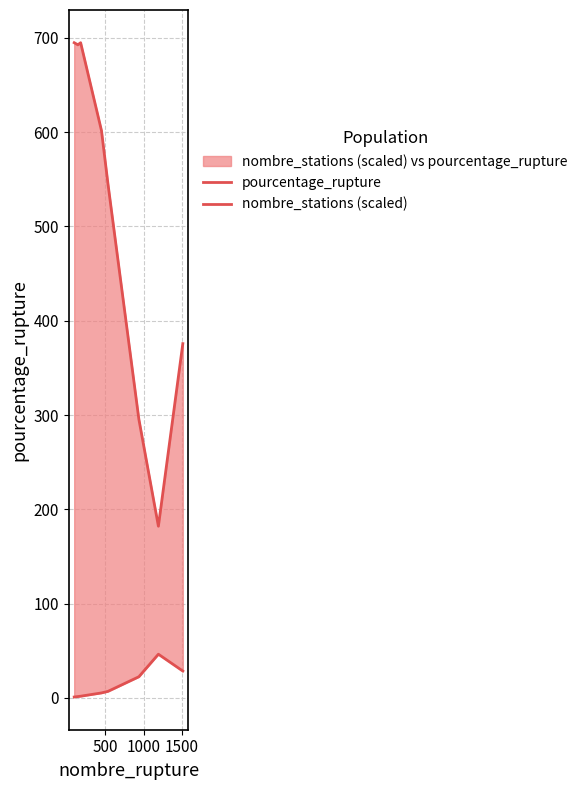

Does the chart display data point markers on the line(s)?

No